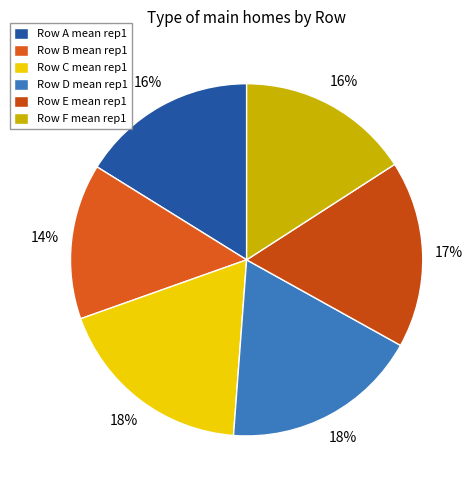

How many segments does this pie chart have?

6